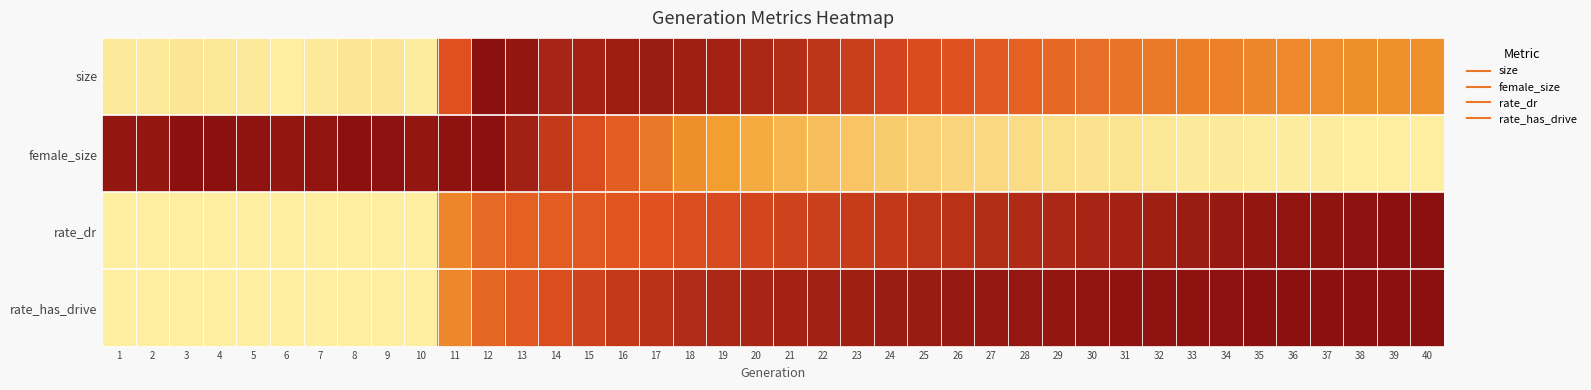

Reading left to right, what are all the values shown in this chart?

size: 1=0.0	2=0.0	3=0.0	4=0.0	5=0.0	6=0.0	7=0.0	8=0.0	9=0.0	10=0.0	11=0.7	12=1.0	13=1.0	14=0.9	15=0.9	16=0.9	17=0.9	18=0.9	19=0.9	20=0.9	21=0.8	22=0.8	23=0.8	24=0.7	25=0.7	26=0.7	27=0.6	28=0.6	29=0.6	30=0.5	31=0.5	32=0.5	33=0.5	34=0.5	35=0.4	36=0.4	37=0.4	38=0.4	39=0.4	40=0.4
female_size: 1=1.0	2=1.0	3=1.0	4=1.0	5=1.0	6=1.0	7=1.0	8=1.0	9=1.0	10=1.0	11=1.0	12=1.0	13=0.9	14=0.8	15=0.7	16=0.6	17=0.5	18=0.4	19=0.3	20=0.3	21=0.2	22=0.2	23=0.2	24=0.2	25=0.1	26=0.1	27=0.1	28=0.1	29=0.1	30=0.0	31=0.0	32=0.0	33=0.0	34=0.0	35=0.0	36=0.0	37=0.0	38=0.0	39=0.0	40=0.0
rate_dr: 1=0.0	2=0.0	3=0.0	4=0.0	5=0.0	6=0.0	7=0.0	8=0.0	9=0.0	10=0.0	11=0.4	12=0.6	13=0.6	14=0.6	15=0.6	16=0.6	17=0.7	18=0.7	19=0.7	20=0.7	21=0.7	22=0.7	23=0.8	24=0.8	25=0.8	26=0.8	27=0.8	28=0.9	29=0.9	30=0.9	31=0.9	32=0.9	33=0.9	34=1.0	35=1.0	36=1.0	37=1.0	38=1.0	39=1.0	40=1.0
rate_has_drive: 1=0.0	2=0.0	3=0.0	4=0.0	5=0.0	6=0.0	7=0.0	8=0.0	9=0.0	10=0.0	11=0.4	12=0.6	13=0.6	14=0.7	15=0.7	16=0.8	17=0.8	18=0.9	19=0.9	20=0.9	21=0.9	22=0.9	23=0.9	24=0.9	25=0.9	26=0.9	27=1.0	28=1.0	29=1.0	30=1.0	31=1.0	32=1.0	33=1.0	34=1.0	35=1.0	36=1.0	37=1.0	38=1.0	39=1.0	40=1.0